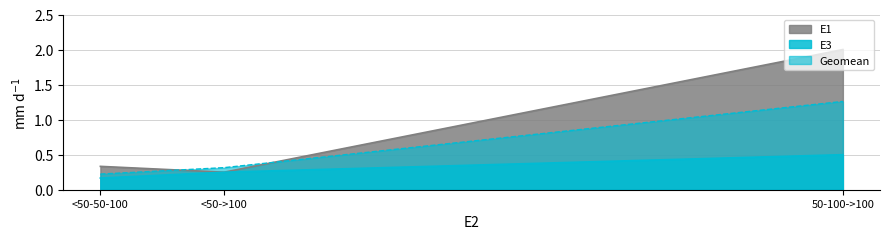

What is the maximum value for E3?

0.5